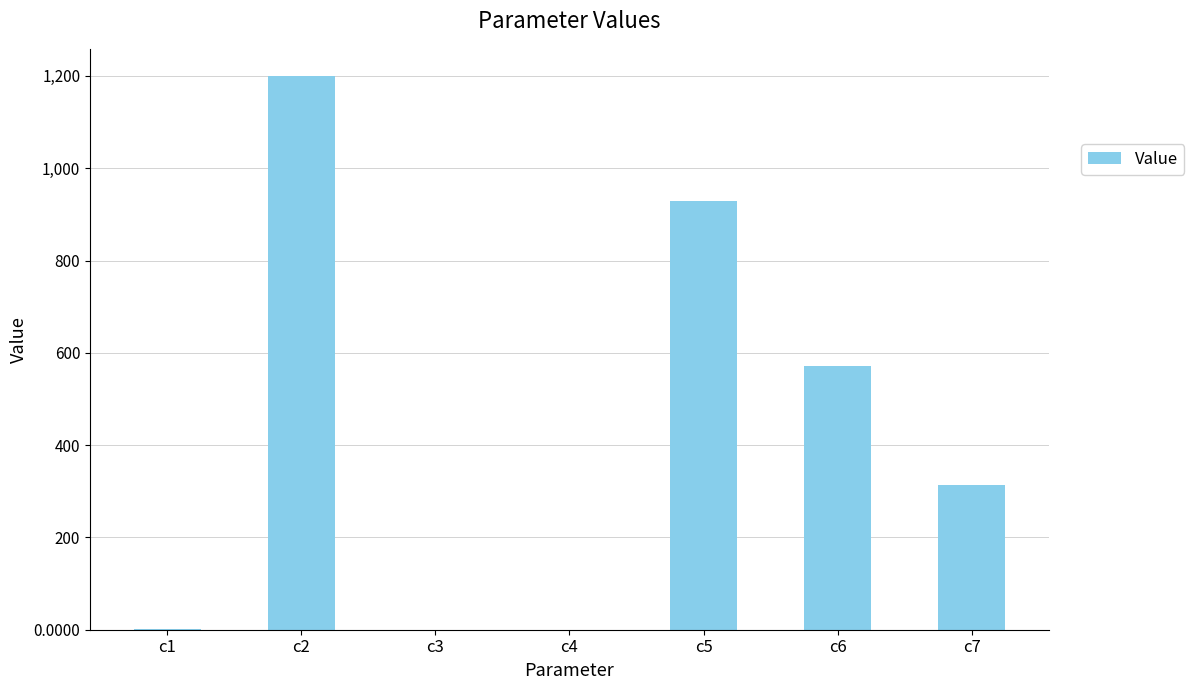

How many values exceed 314?

4